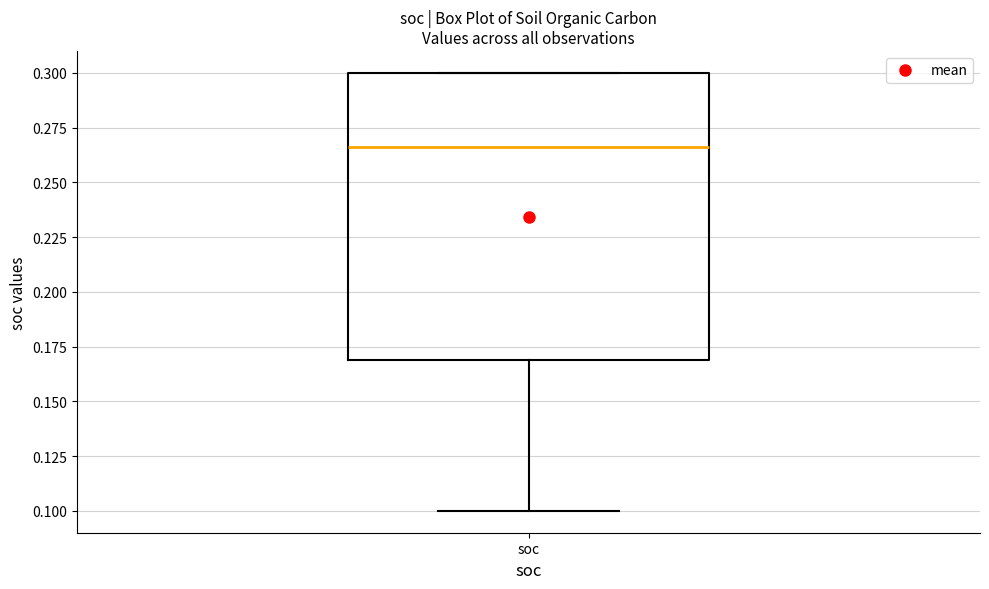

Transcribe this box plot: give where the median line is, the range the box spans, and where the two whiskers end, as read against the y-axis. The values are not printed on the chart, so give them approximately, as read against the axis.

median 0.265, box 0.170 to 0.300, whiskers 0.100 to 0.300